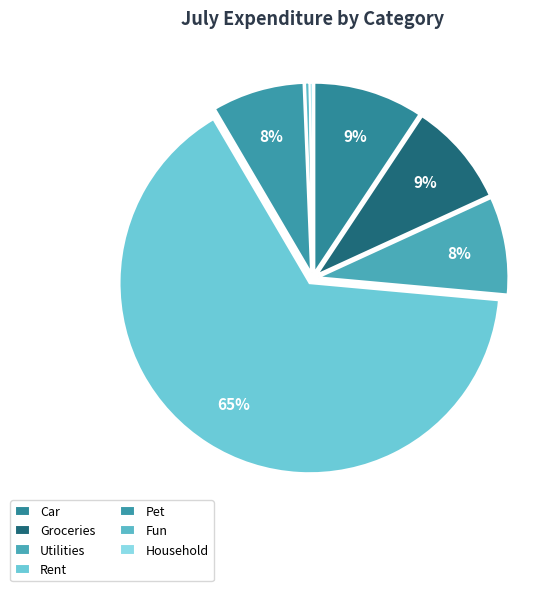

True or false: Pet accounts for 19% of the total.

False